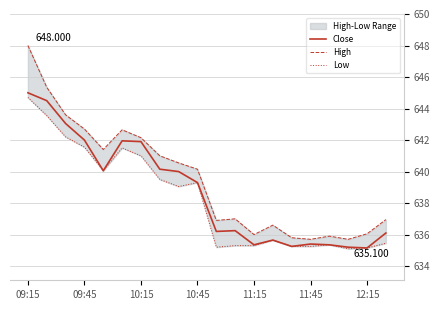

True or false: Close and High intersect in this chart.

False